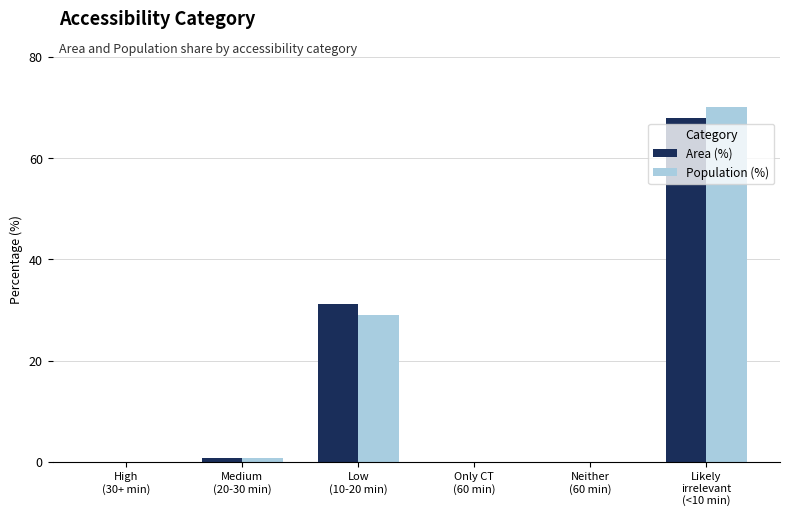

What is the greatest value displayed?

70.1